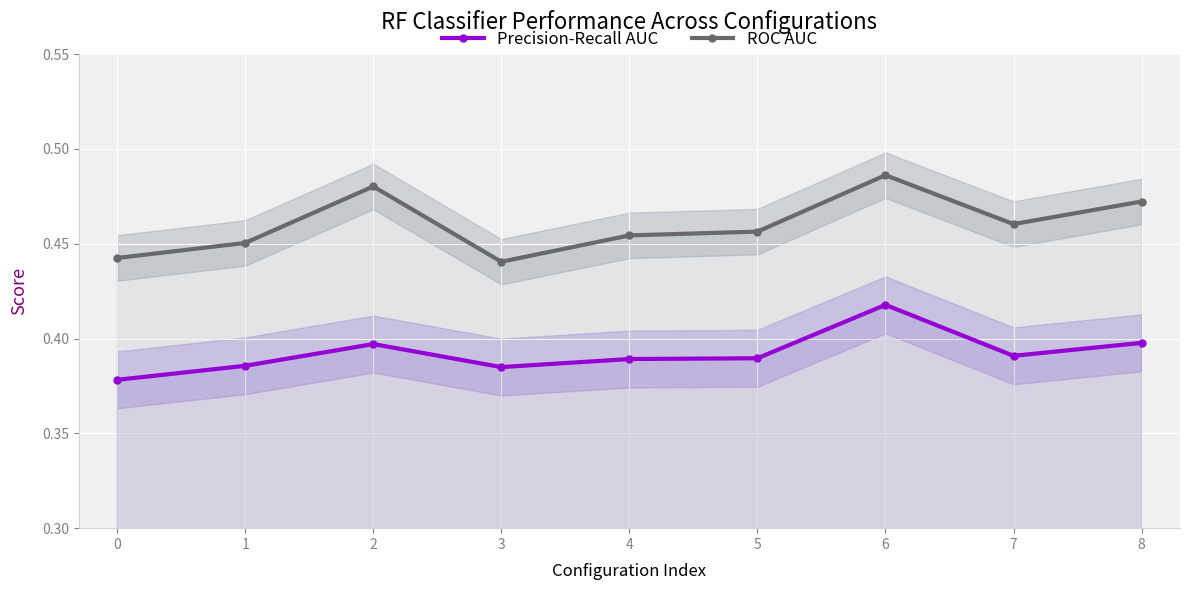

Between 1 and 6, which series saw the biggest shift?

ROC AUC